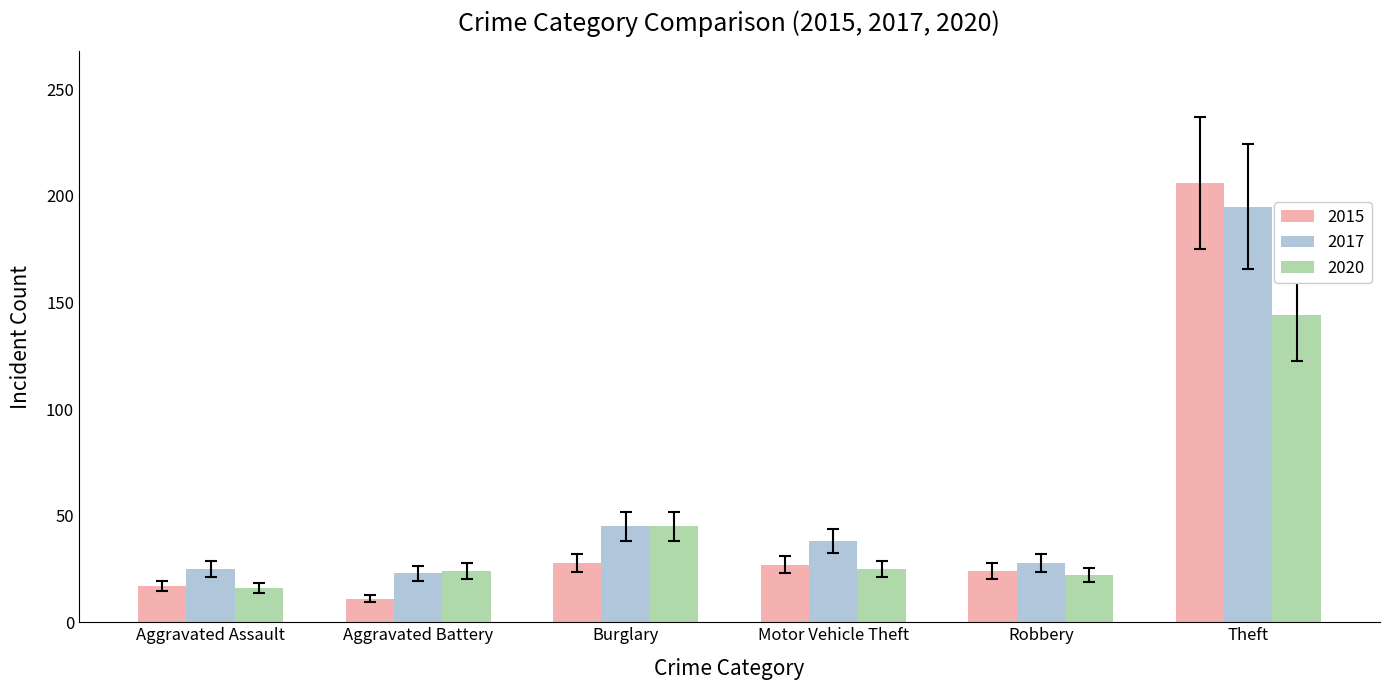

What is the value of the 2020 bar at the 5th from the left?

22